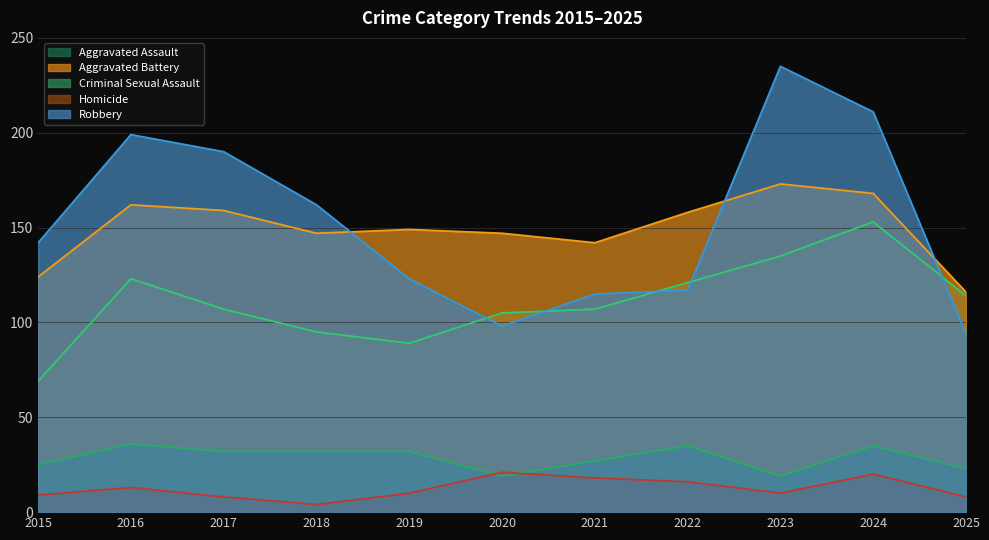

Which series has the largest total across all categories?

Robbery